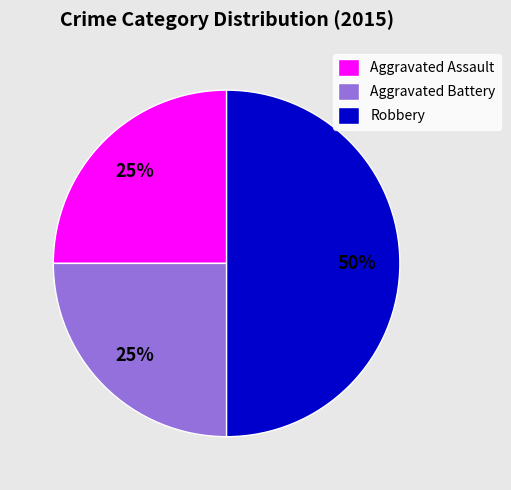

What percentage is the Aggravated Battery slice, to the nearest percent?

25%